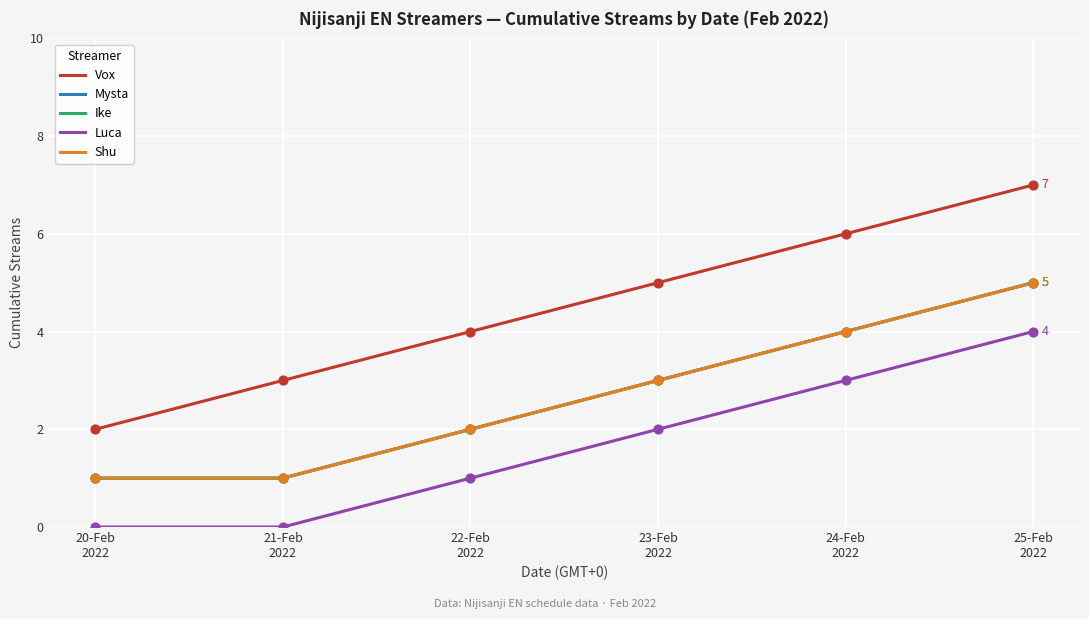

Which series has the largest total across all categories?

Vox